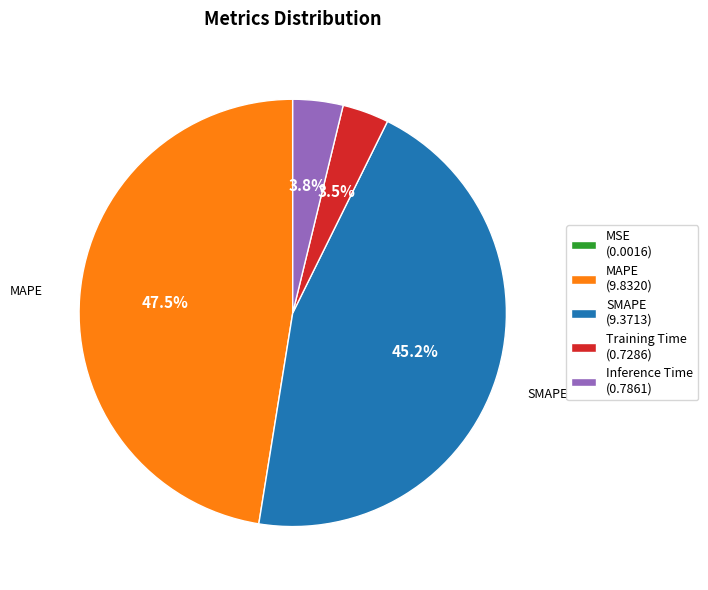

Which has a higher value, MAPE (9.8320) or Inference Time (0.7861)?

MAPE (9.8320)